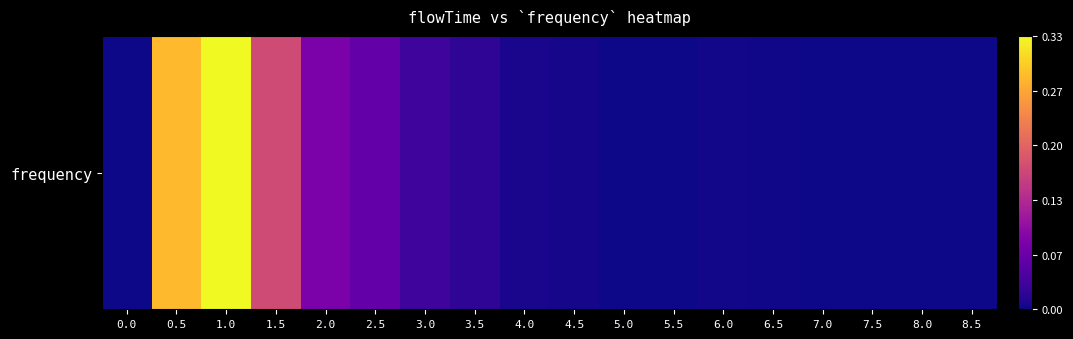

The chart shows a value of 0.1 at 2.0. True or false?

True